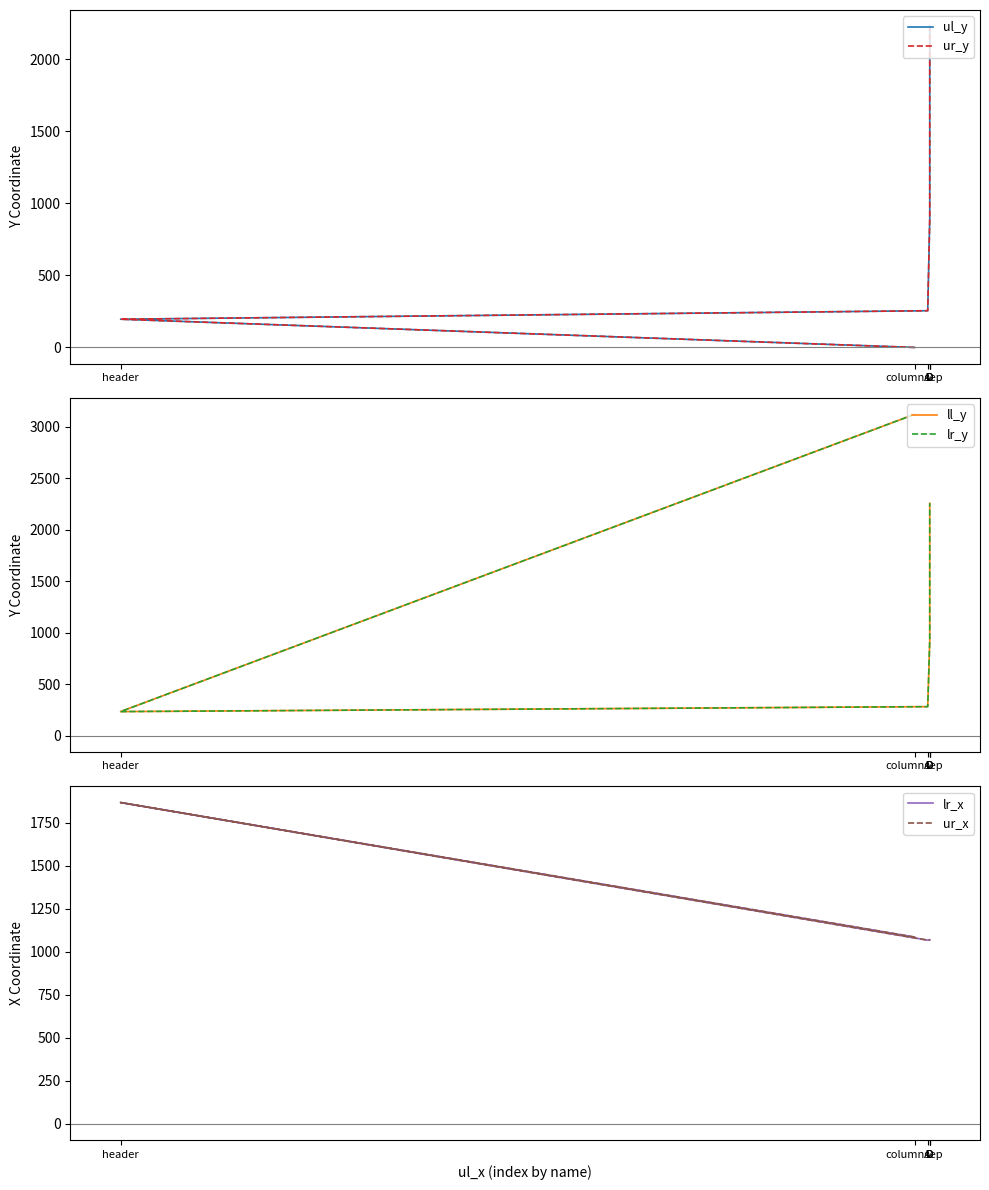

What is the label of the 6th point from the left?

D